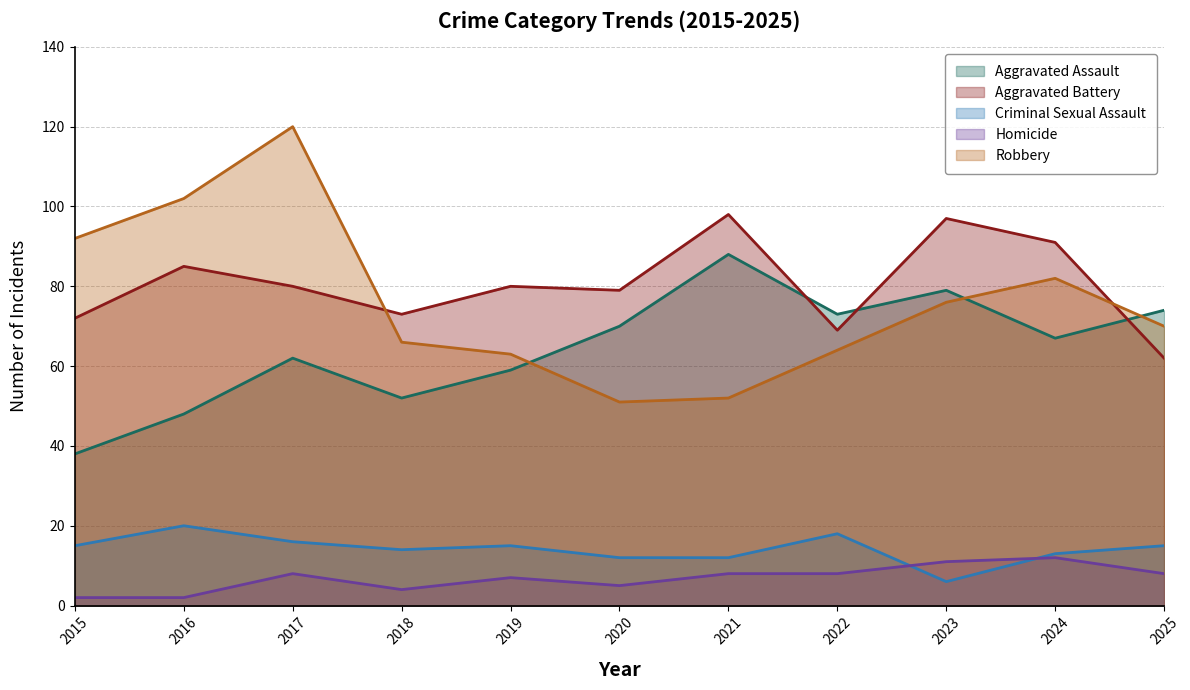

Which series has the widest spread of values?

Robbery